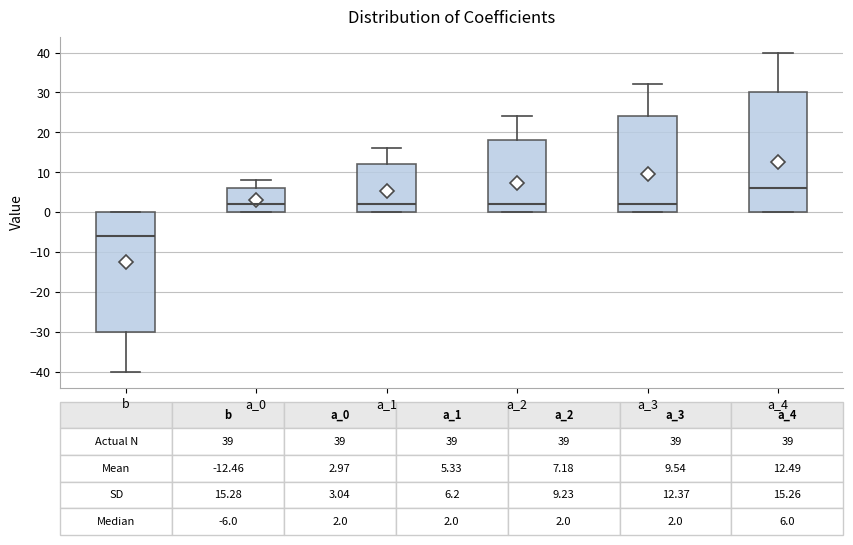

Which box has the lowest median line?

b